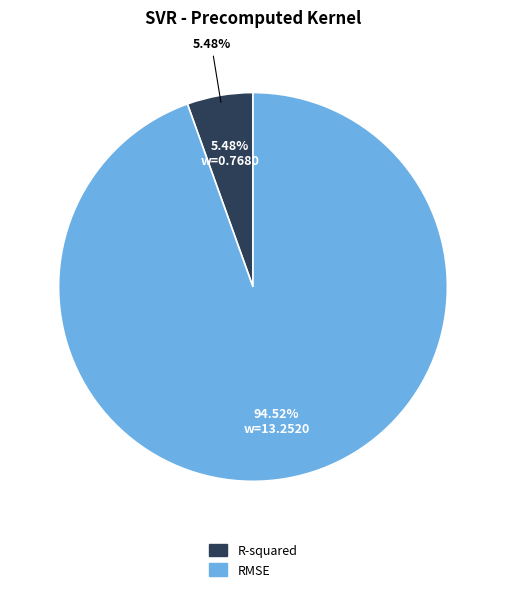

Does any single category account for the majority?

Yes